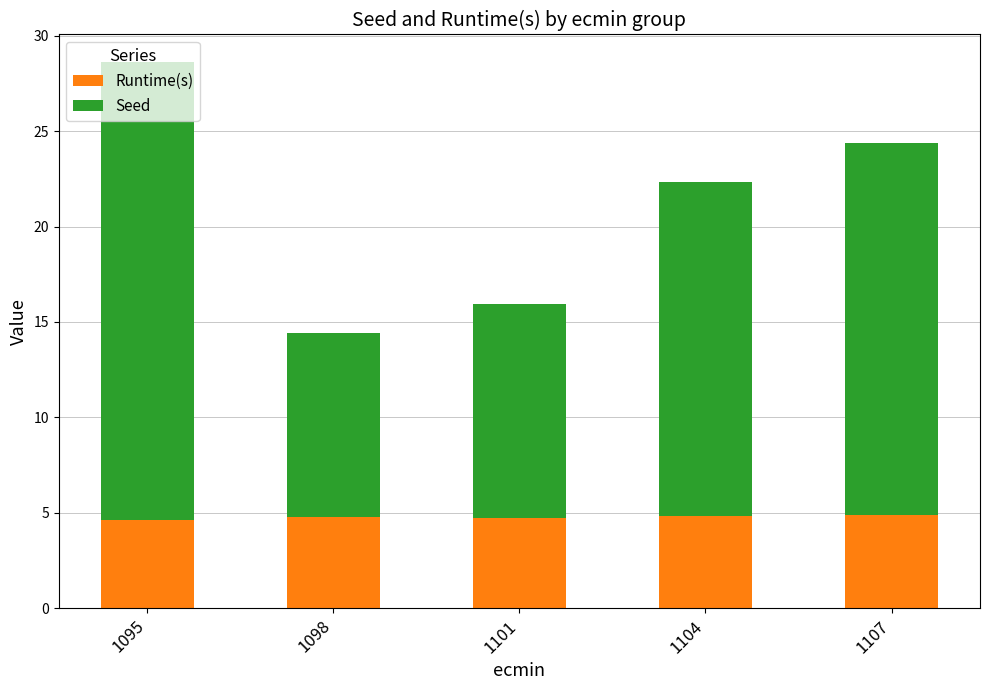

What is the average value of the Runtime(s) series?

4.8